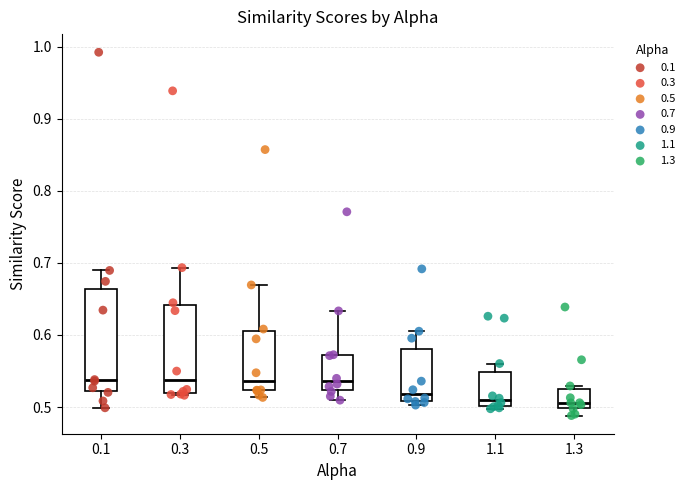

Where is the upper edge of the box at x = 0.3 on the y-axis? The values are not printed on the chart, so give them approximately, as read against the axis.

0.64